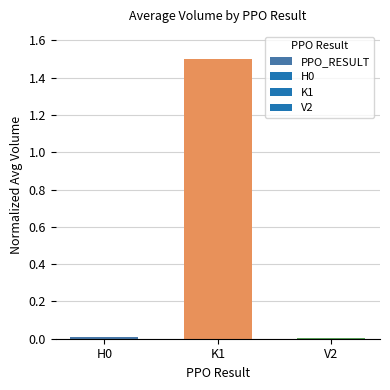

What is the sum of the values at K1 and V2?

1.5